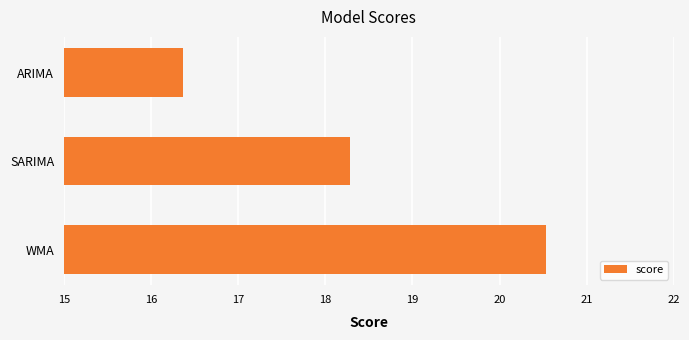

Rank the categories by value from lowest to highest.

ARIMA, SARIMA, WMA